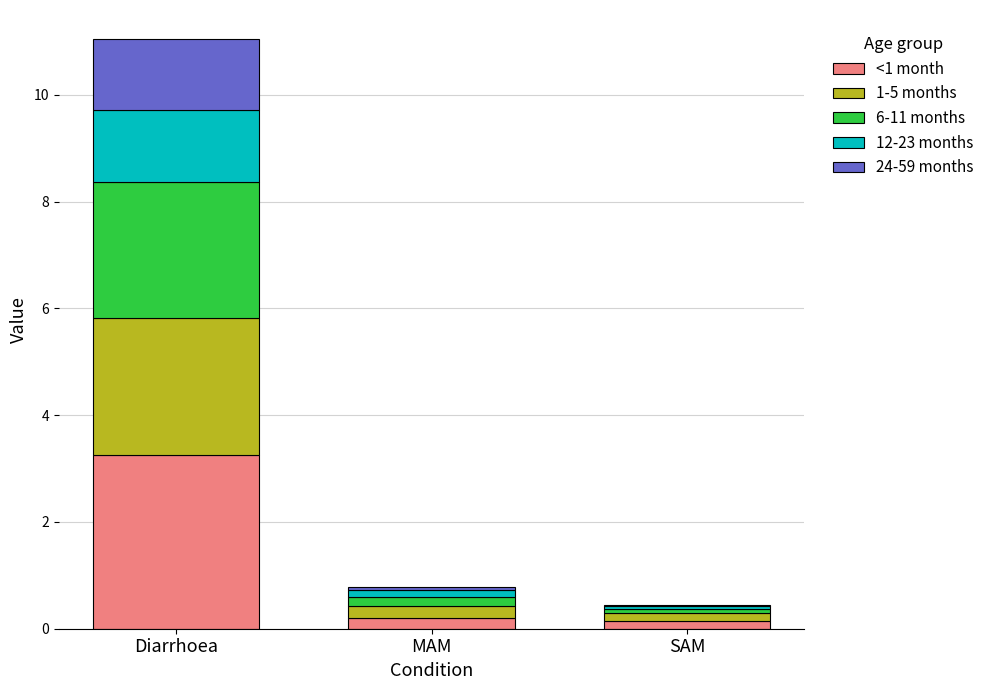

At which label does <1 month reach its peak?

Diarrhoea